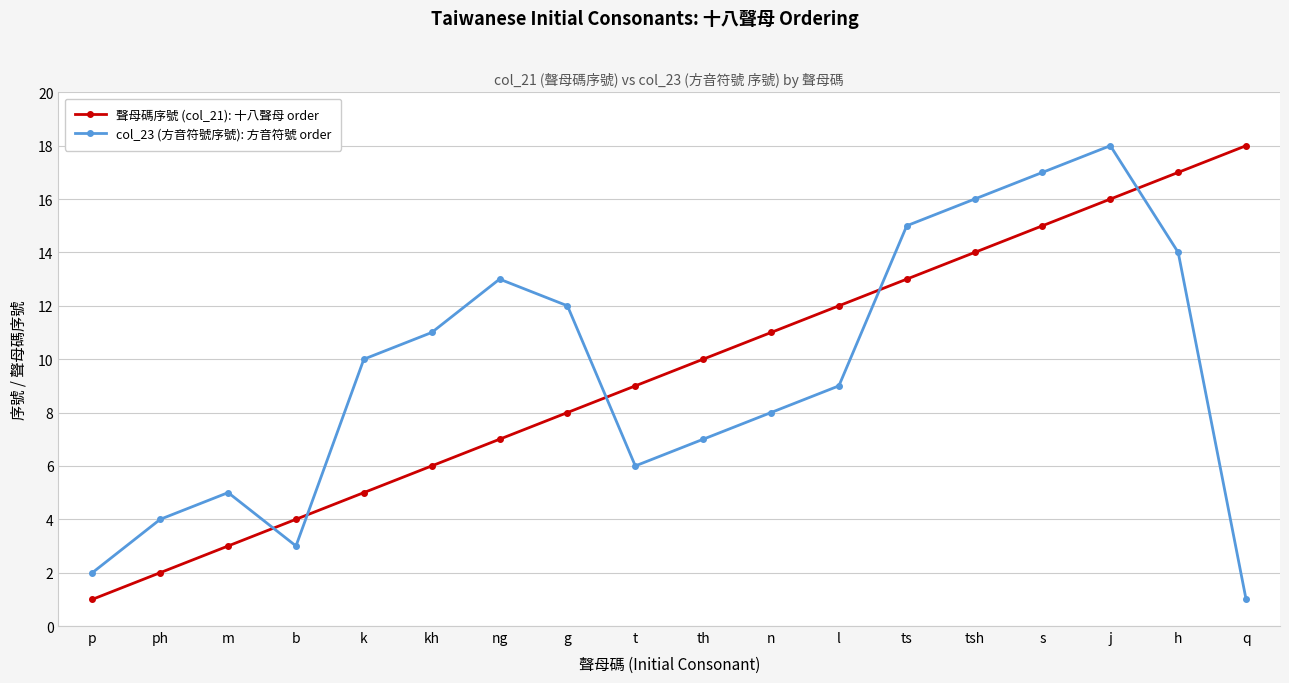

What is the sum of the col_23 (方音符號序號): 方音符號 order values at tsh and p?

18